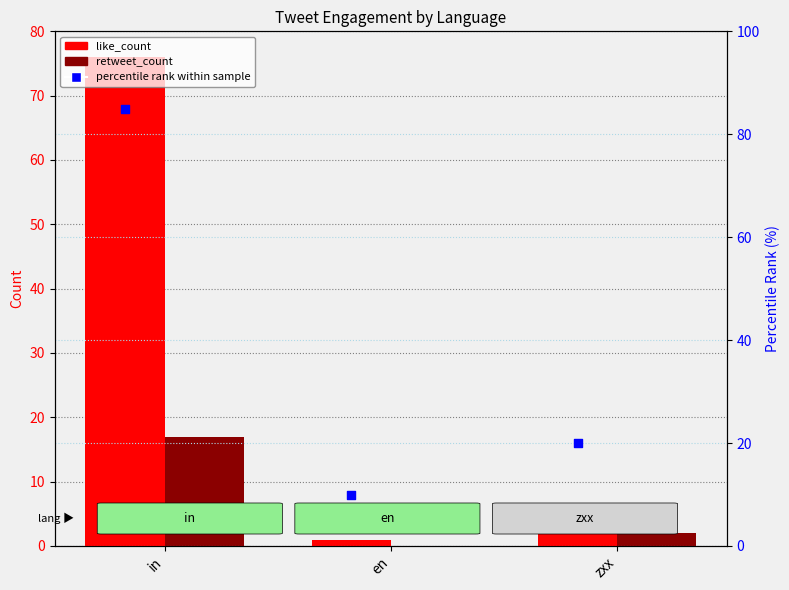

Which series has the widest spread of Y values?

like_count